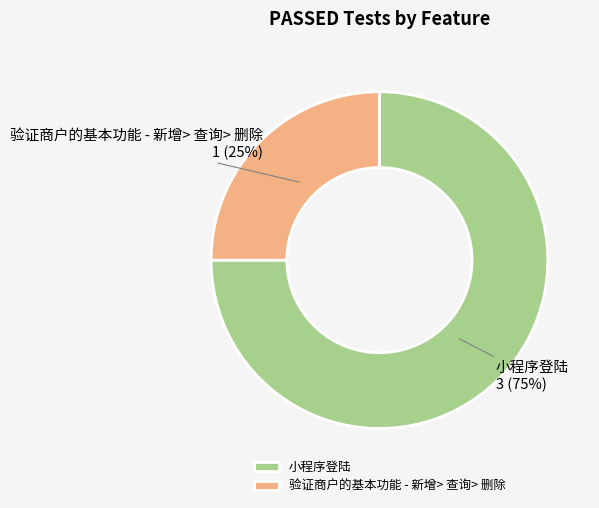

To the nearest percent, what portion does 小程序登陆 represent?

75%